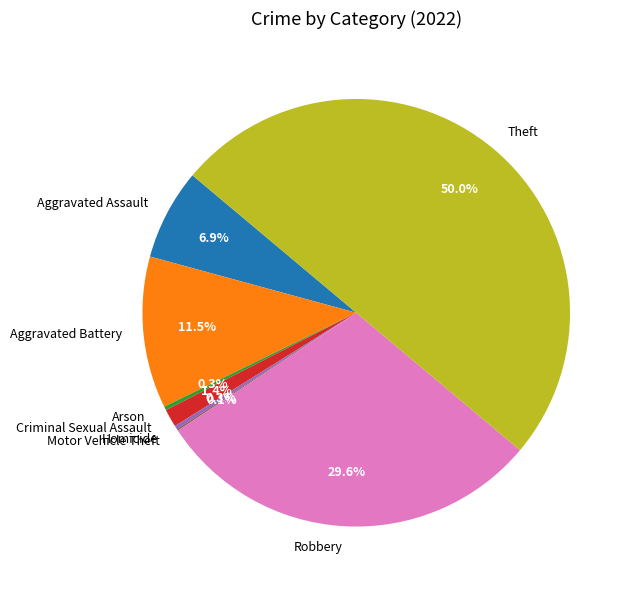

What is the largest slice in the pie chart?

Theft